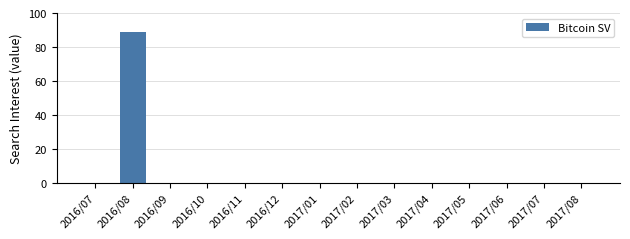

How many data points does each series have?

14